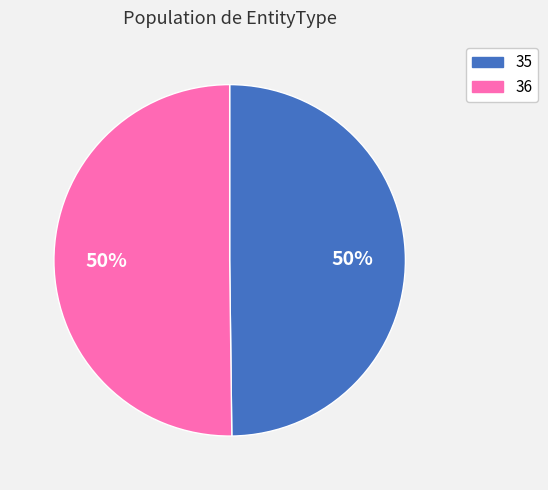

To the nearest percent, what percentage of the pie is 35?

50%